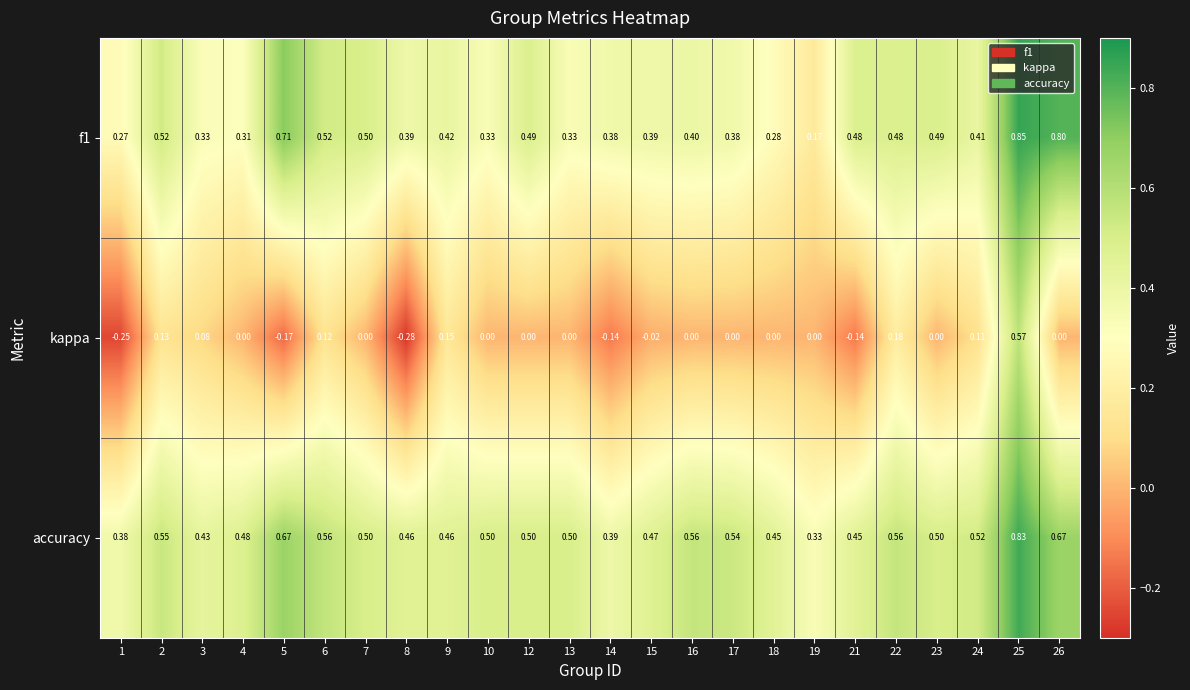

Which series has the largest total across all categories?

accuracy